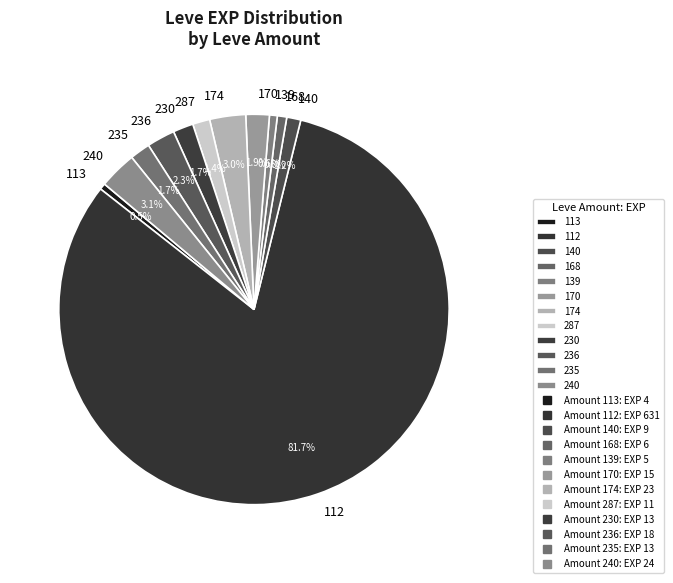

Which category has the biggest portion of the pie?

112